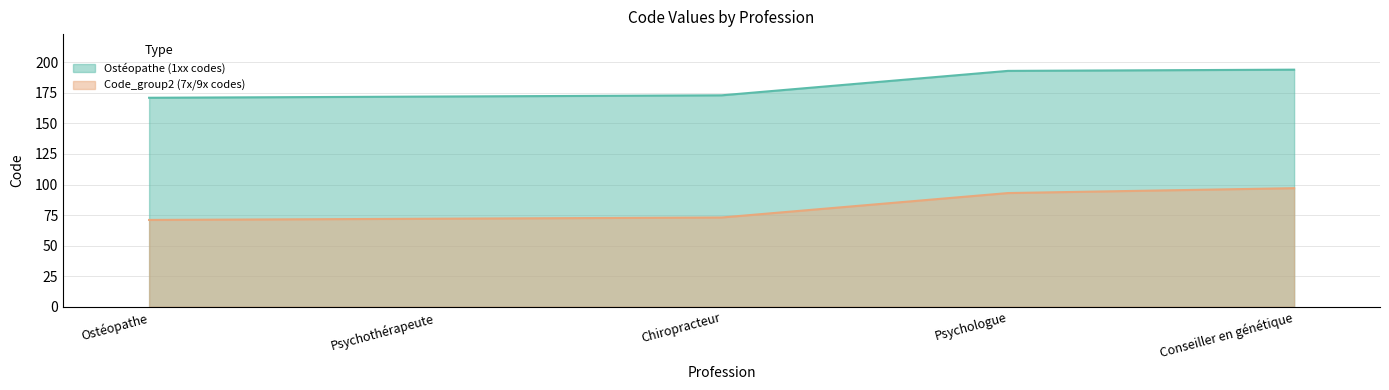

True or false: Ostéopathe and Code_group2 cross at least once.

False